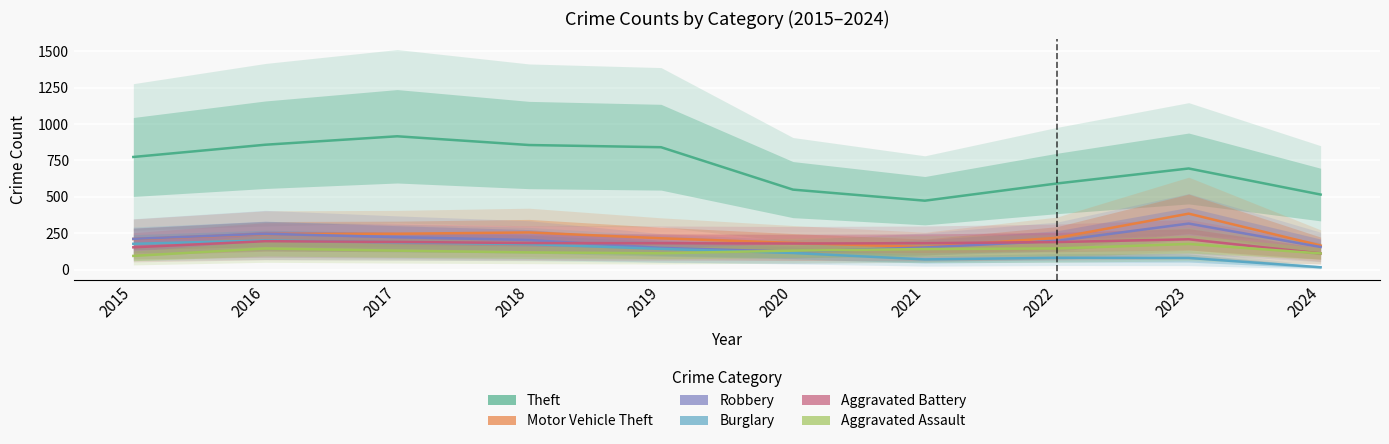

Which series has the widest spread of values?

Theft